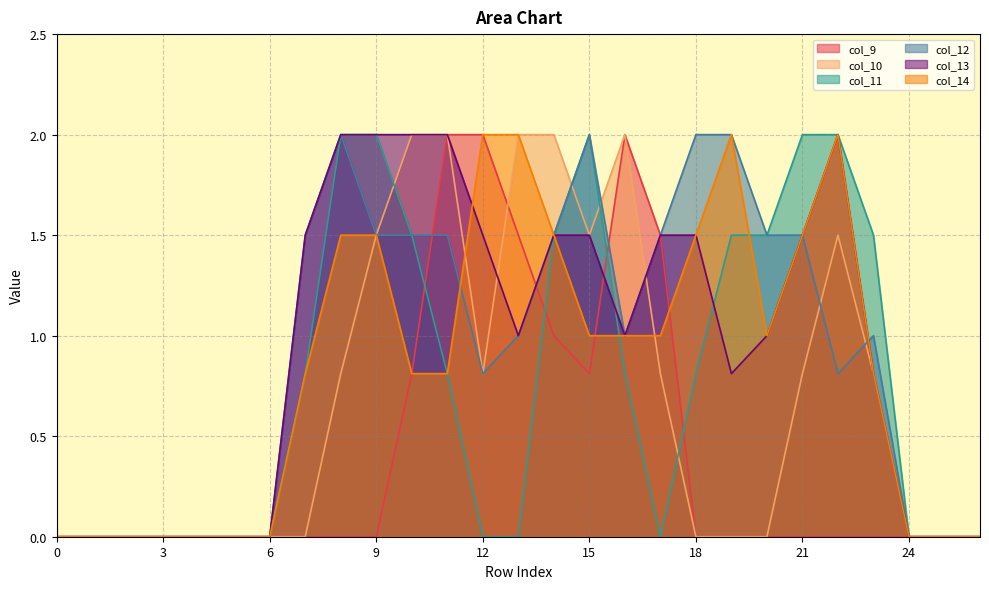

Between 8 and 21, which series saw the biggest shift?

col_12